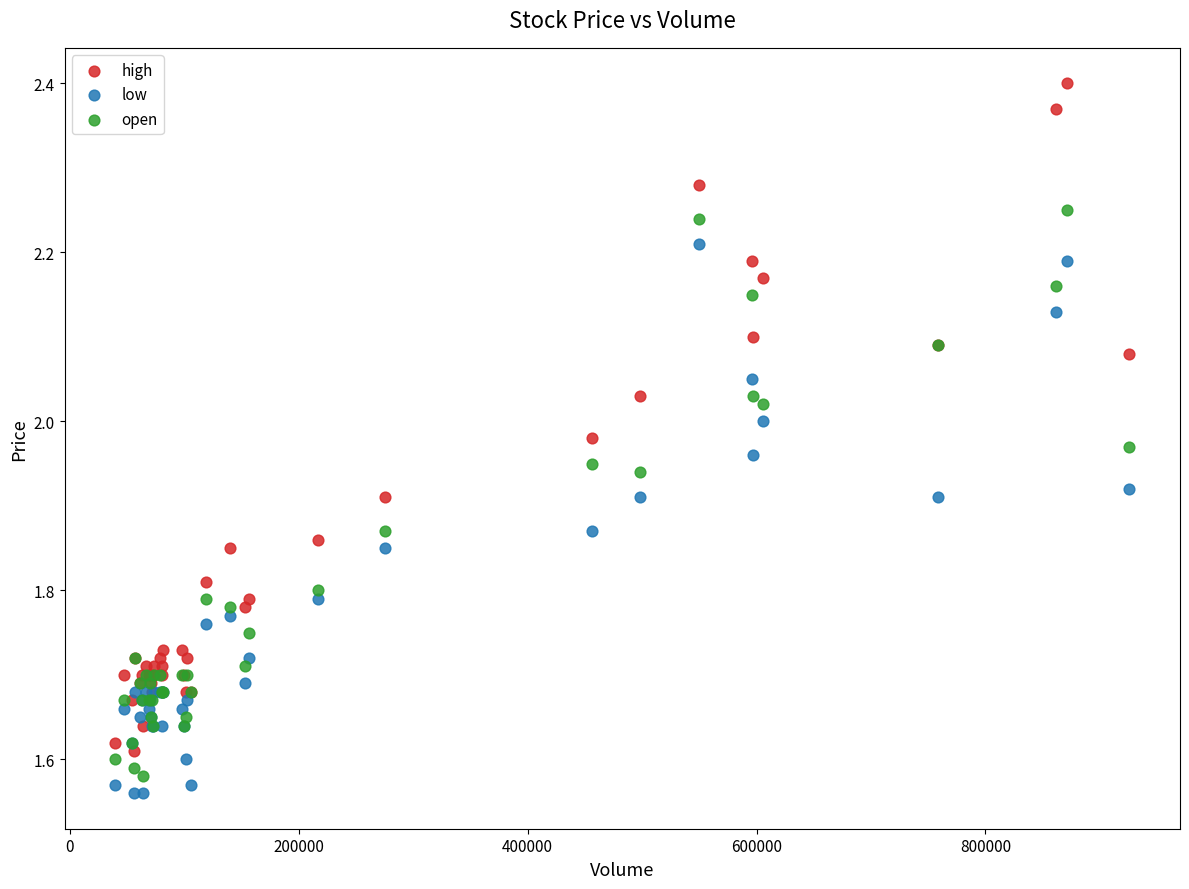

Which series has the widest spread of Y values?

high